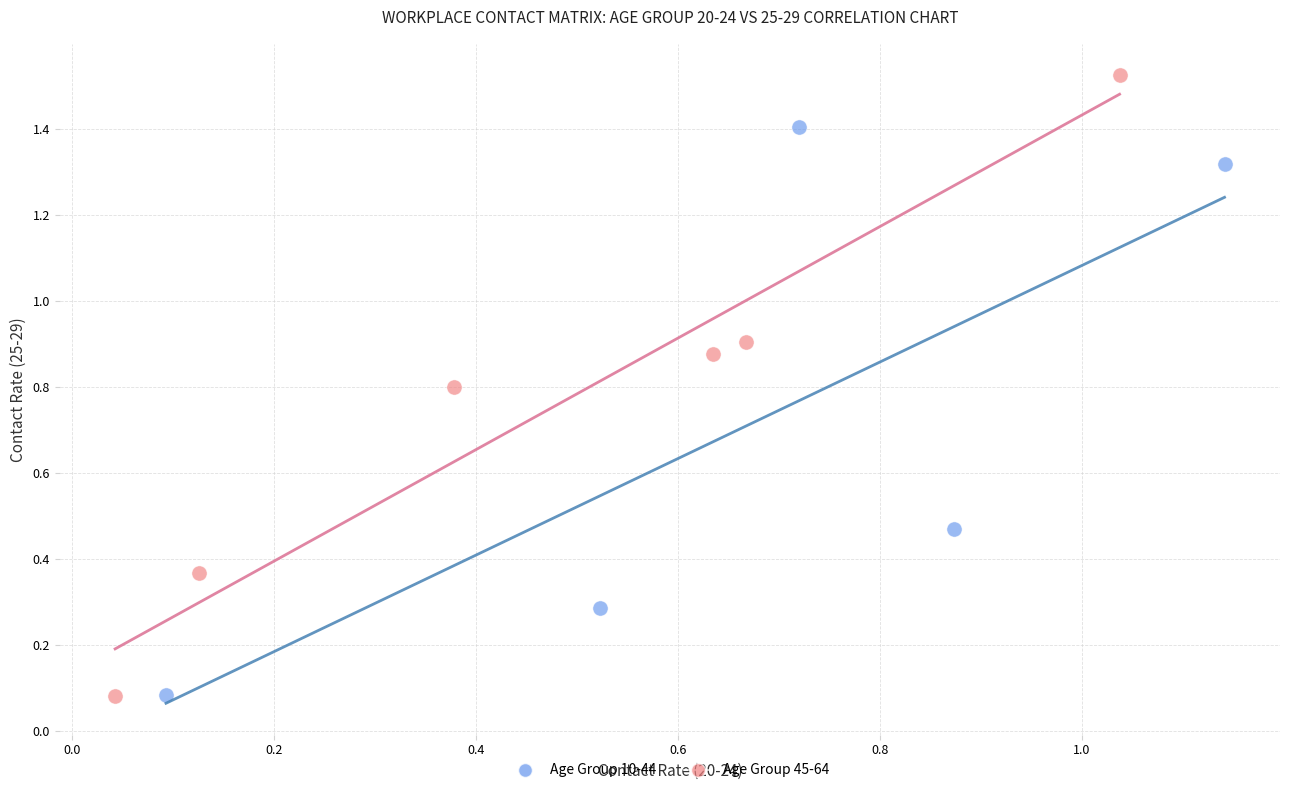

Which series has the largest Y range (max minus min)?

Age Group 45-64